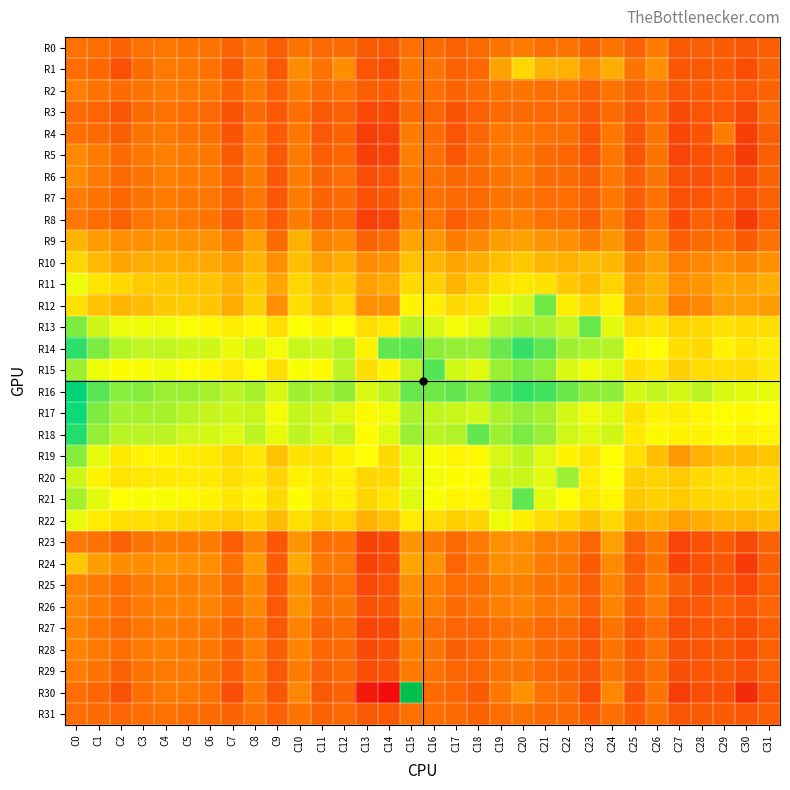

What is the maximum value shown in the chart?

28390